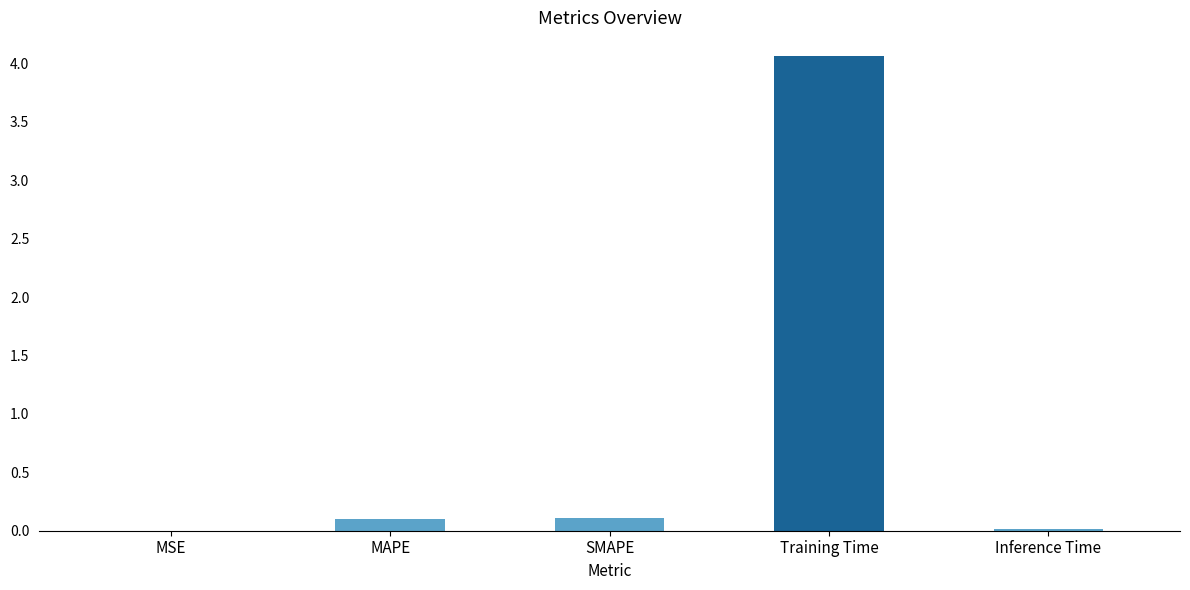

Read the value at Training Time.

4.1